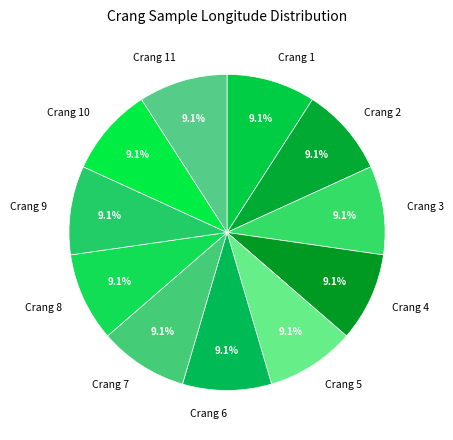

Combined, do Crang 5 and Crang 4 account for over 50%?

No